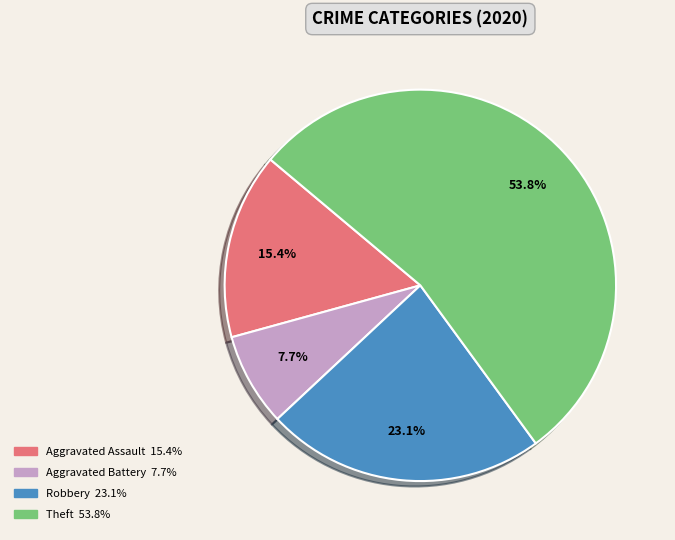

What is the ratio of the value at Theft to the value at Aggravated Battery?

7.0